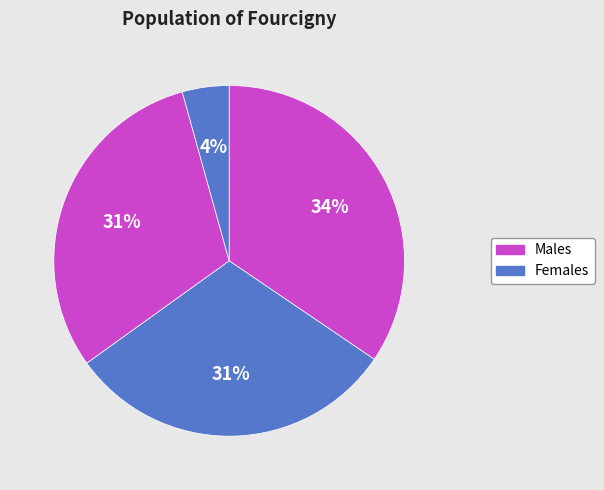

To the nearest percent, what is the difference between the largest and smallest slice percentages?

30%